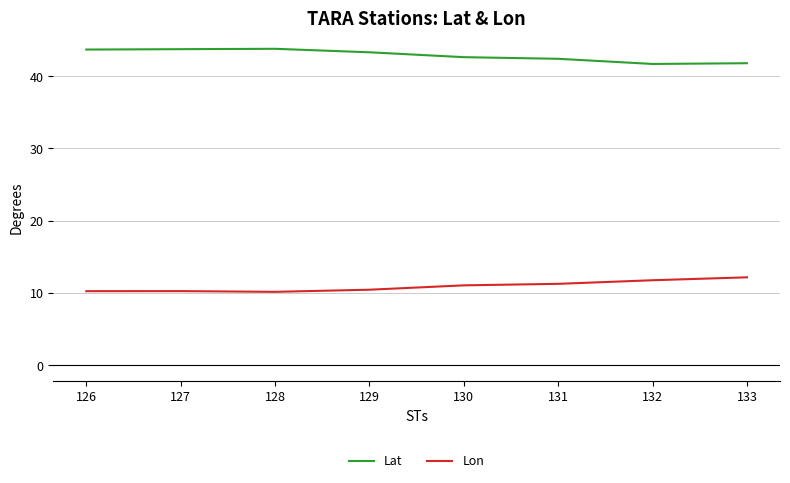

What is the greatest value displayed?

43.8